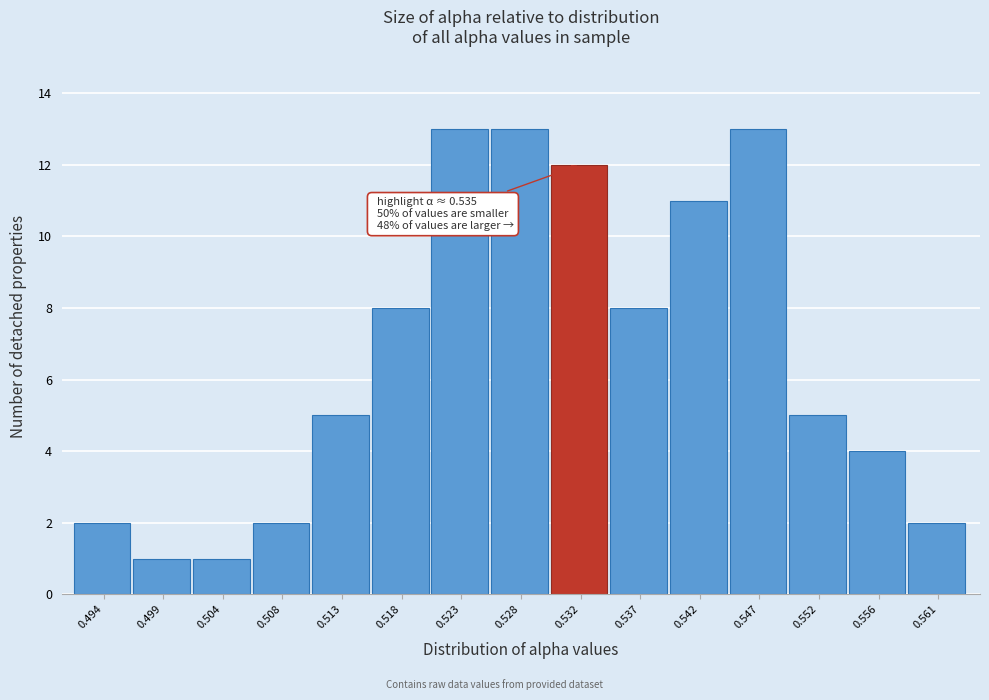

Reading left to right, extract all data points from this chart.

0.494=2	0.499=1	0.504=1	0.508=2	0.513=5	0.518=8	0.523=13	0.528=13	0.532=12	0.537=8	0.542=11	0.547=13	0.552=5	0.556=4	0.561=2